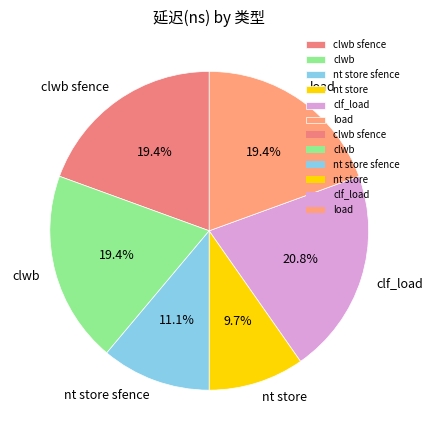

Is there any slice that represents more than half of the pie?

No